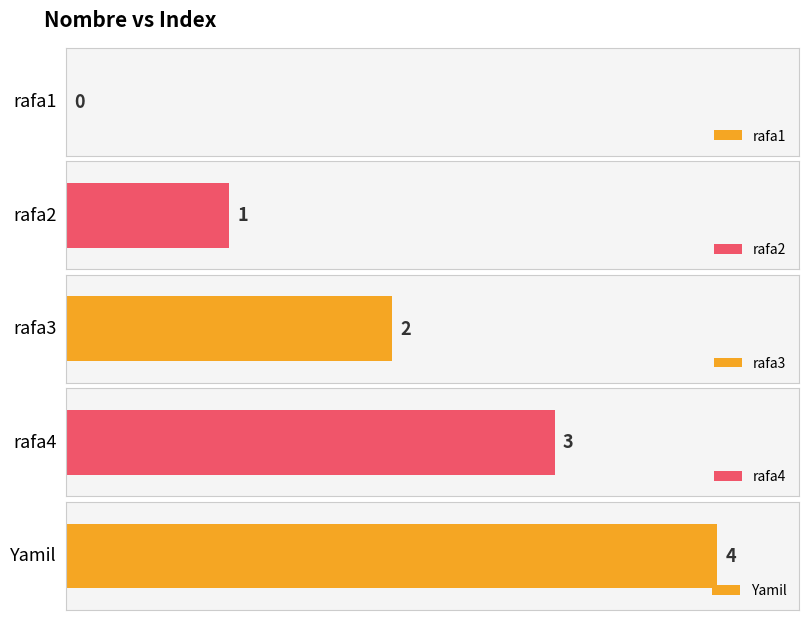

What is the label of the 1st bar from the left?

rafa1